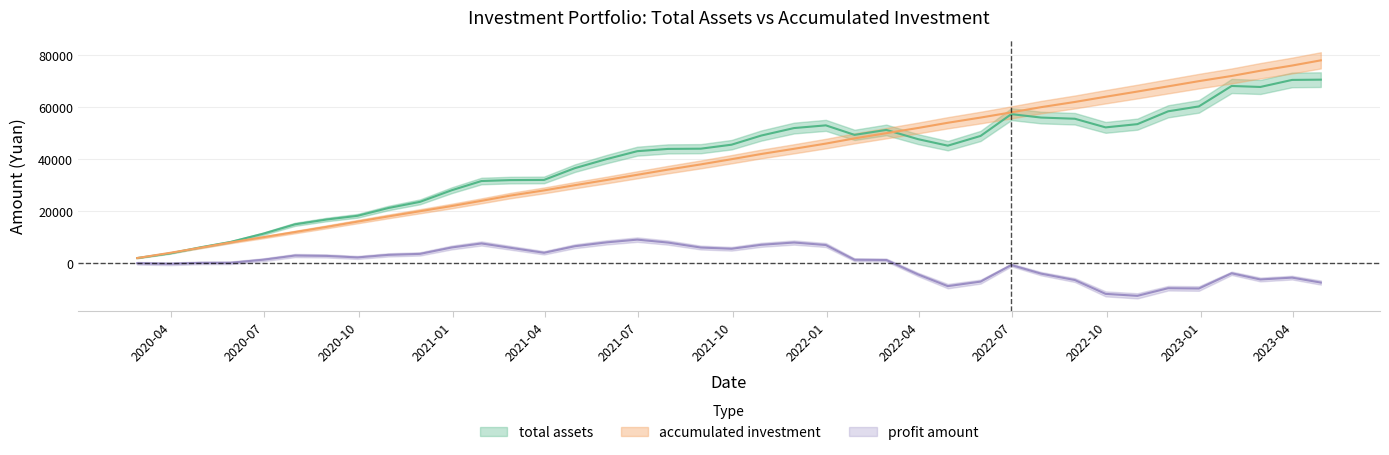

List the series in order of their peak value, lowest first.

profit amount, total assets, accumulated investment